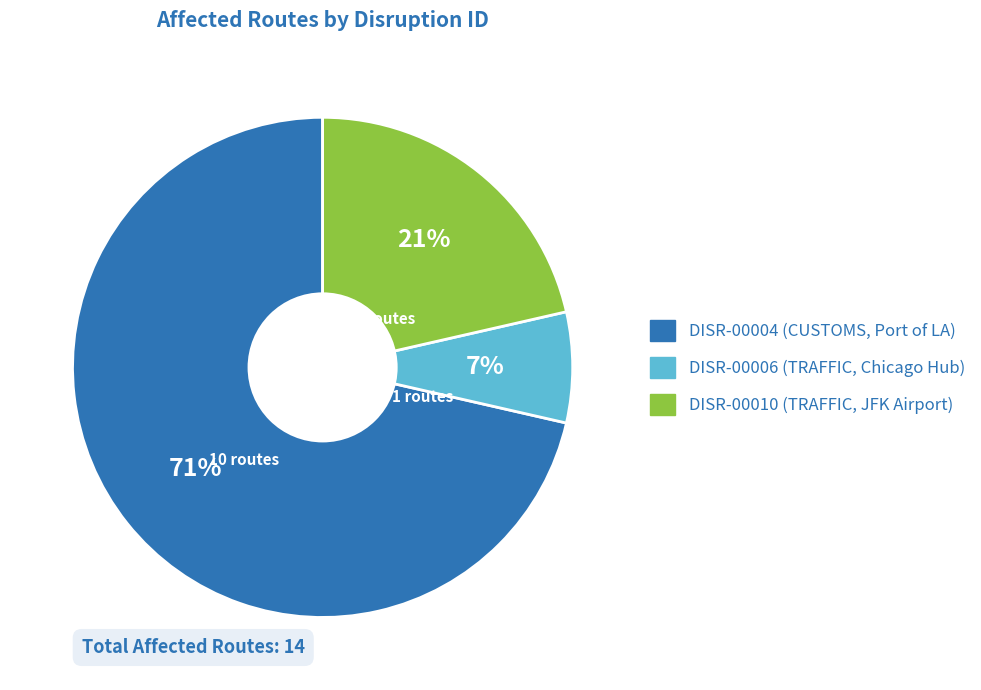

Rank the categories by value from lowest to highest.

DISR-00006, DISR-00010, DISR-00004